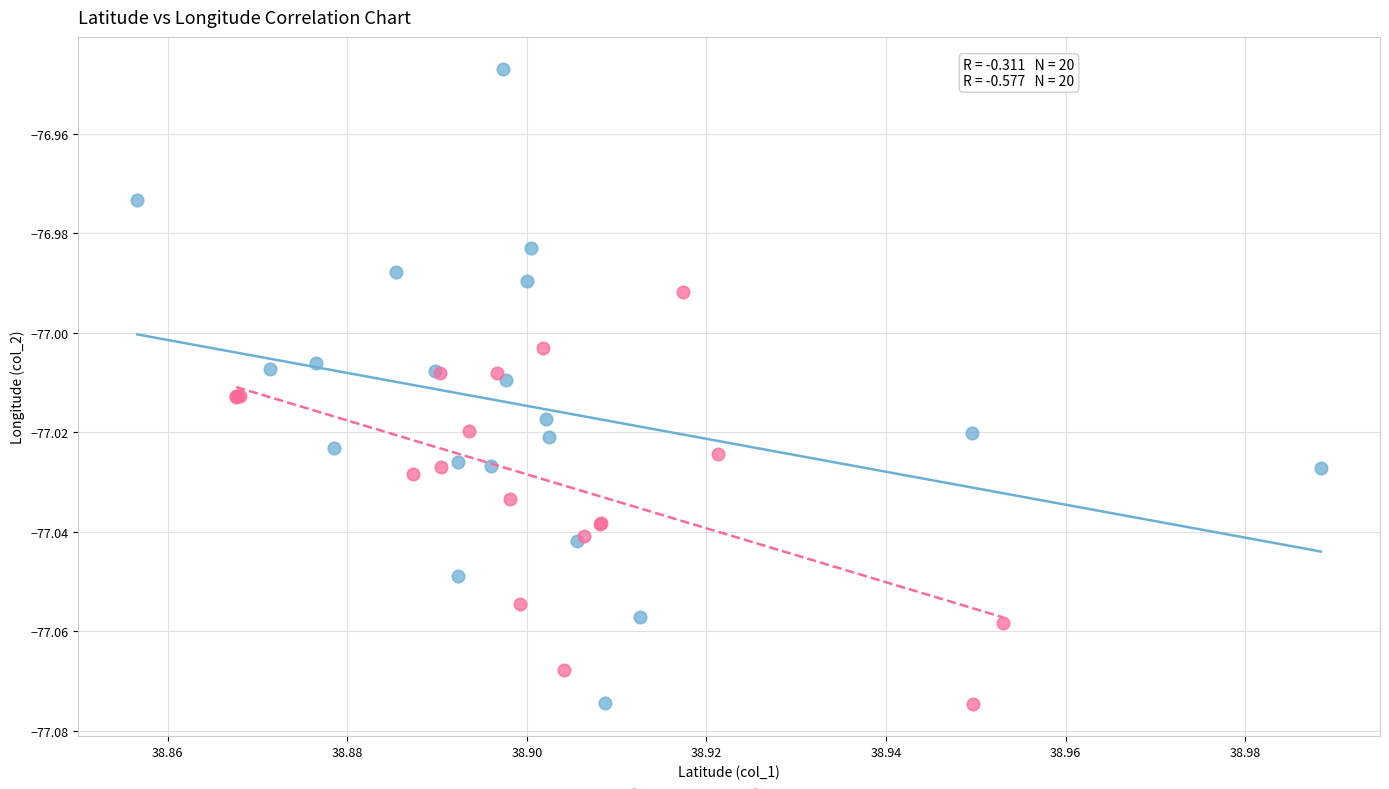

Which series has the widest spread of Y values?

Series A